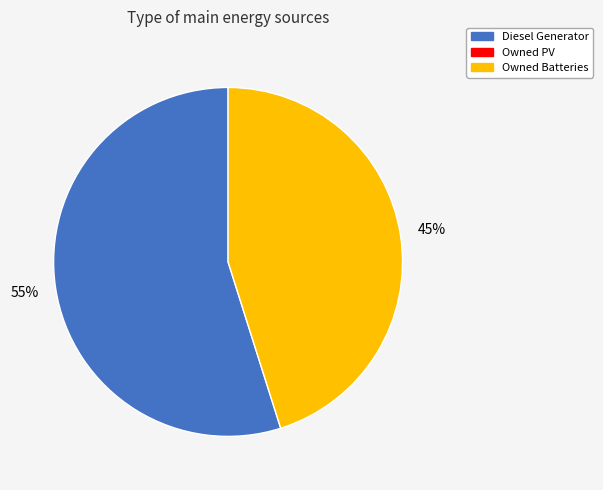

Is there any slice that represents more than half of the pie?

Yes